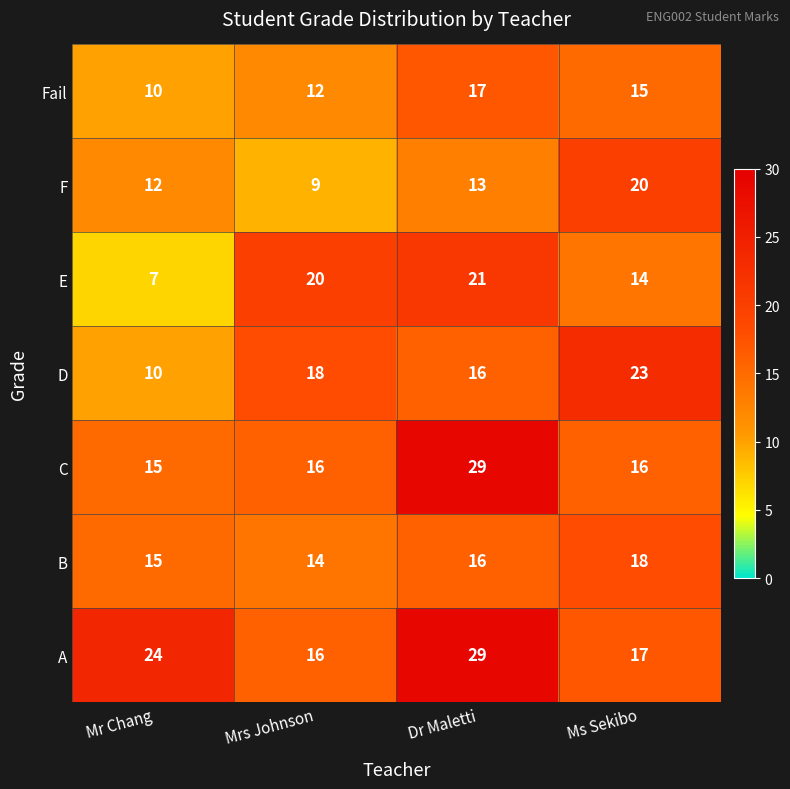

What is the difference between the maximum and minimum values in the D series?

13